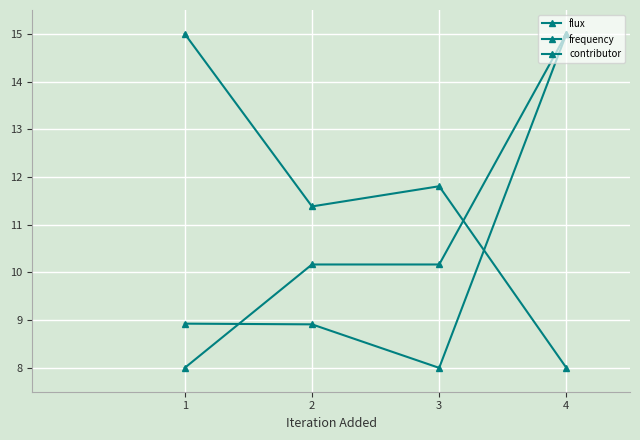

How many values in the contributor series exceed 10?

3